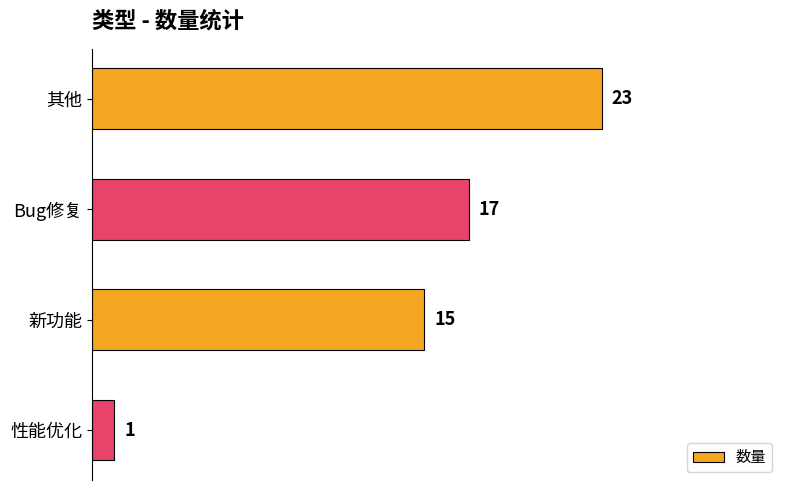

Reading top to bottom, what are all the values shown in this chart?

其他=23	Bug修复=17	新功能=15	性能优化=1